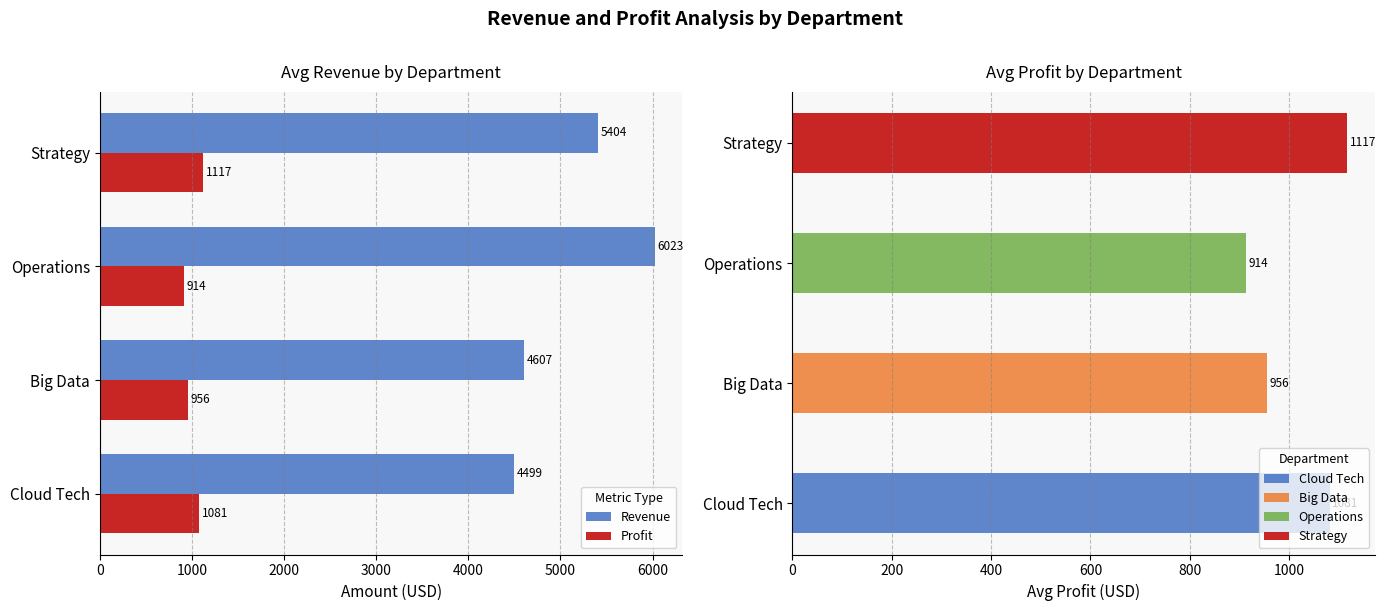

True or false: Profit has a value of 380.2 at Big Data.

False